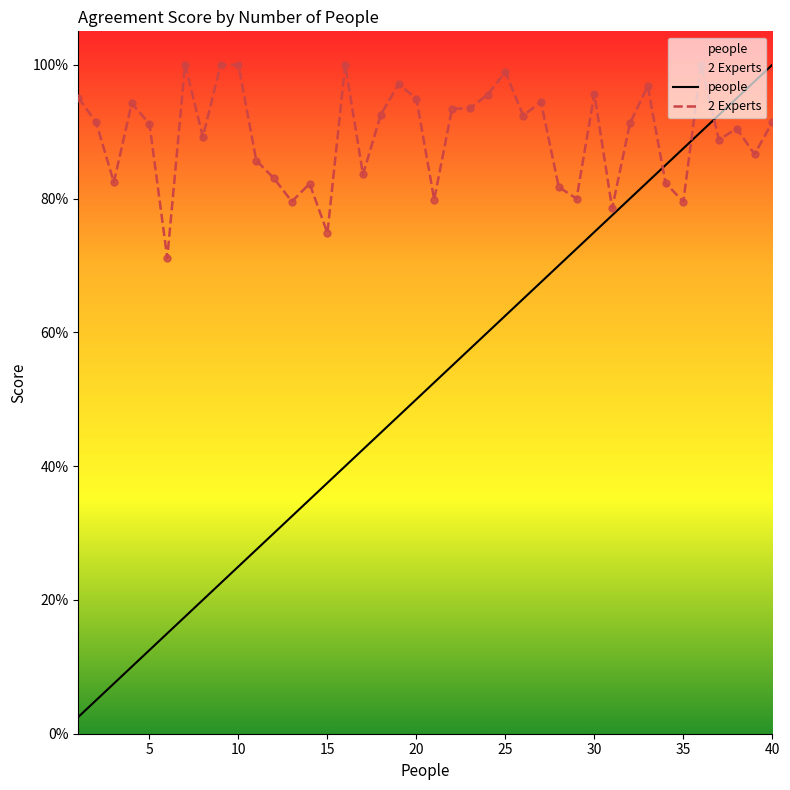

Which series reaches the maximum Y coordinate?

people